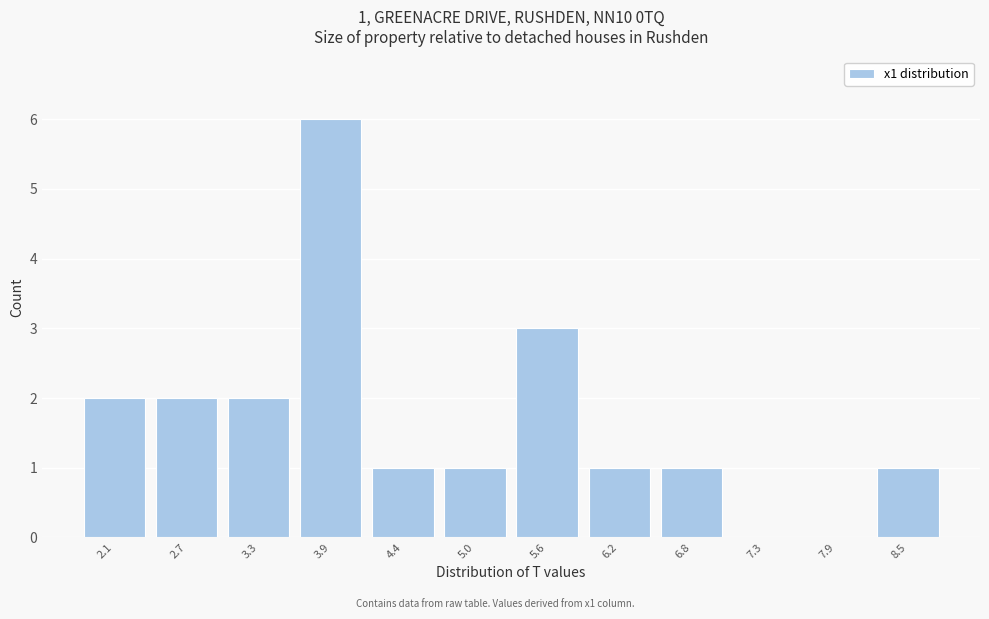

Is it true that the value at 7.3 is -3?

False